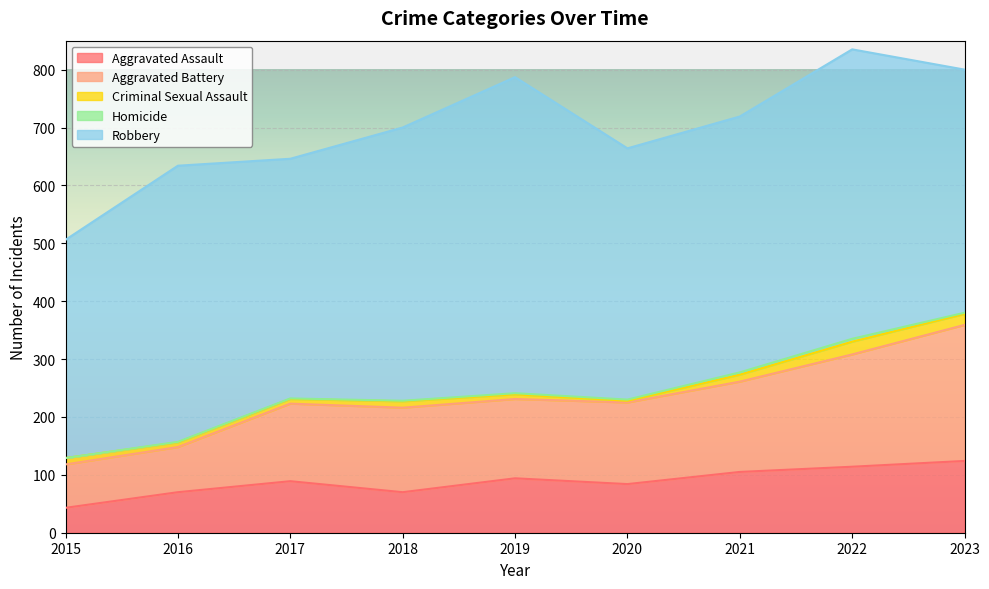

Where is the first local minimum for Aggravated Assault?

2018